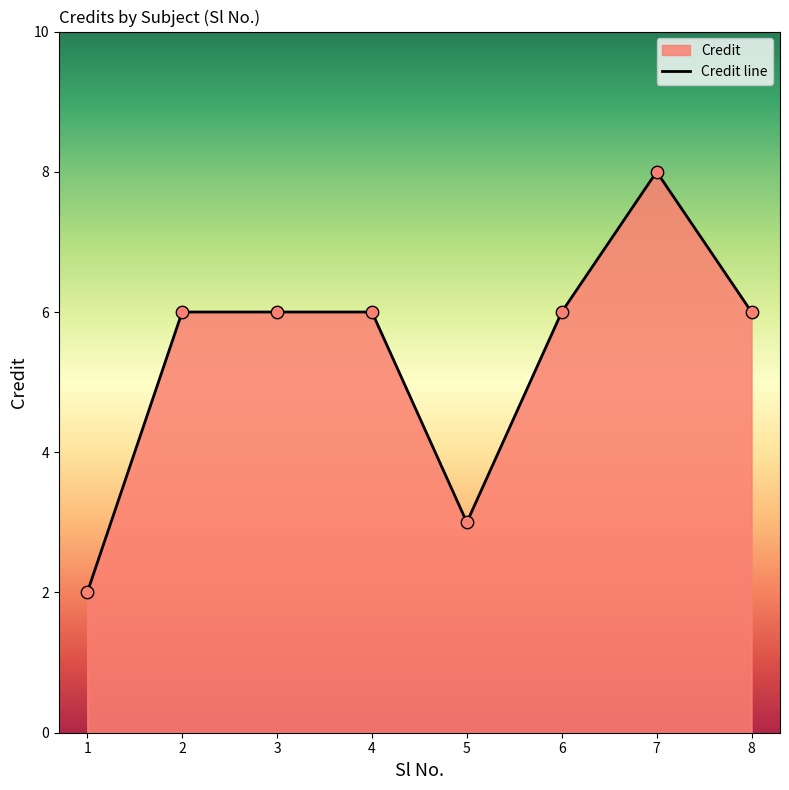

What is the change in value from 3 to 7?

+2